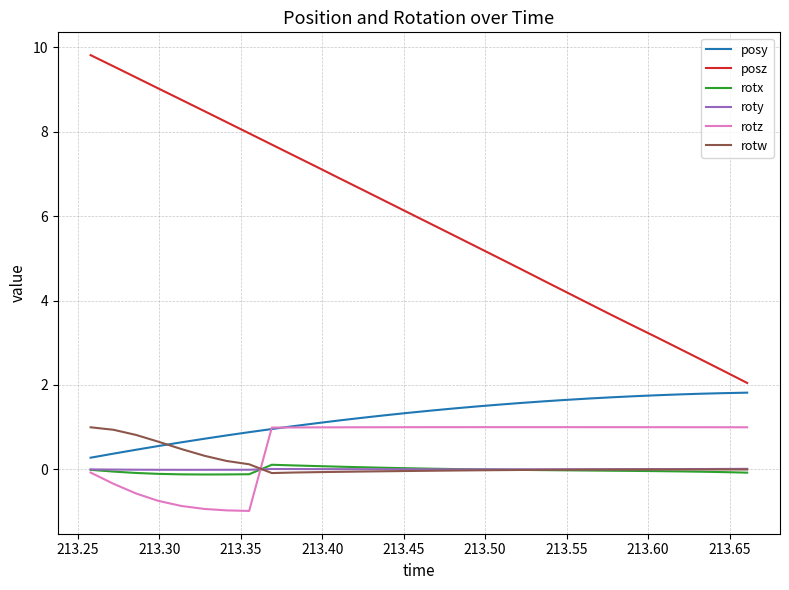

What is the minimum value for posy?

0.3